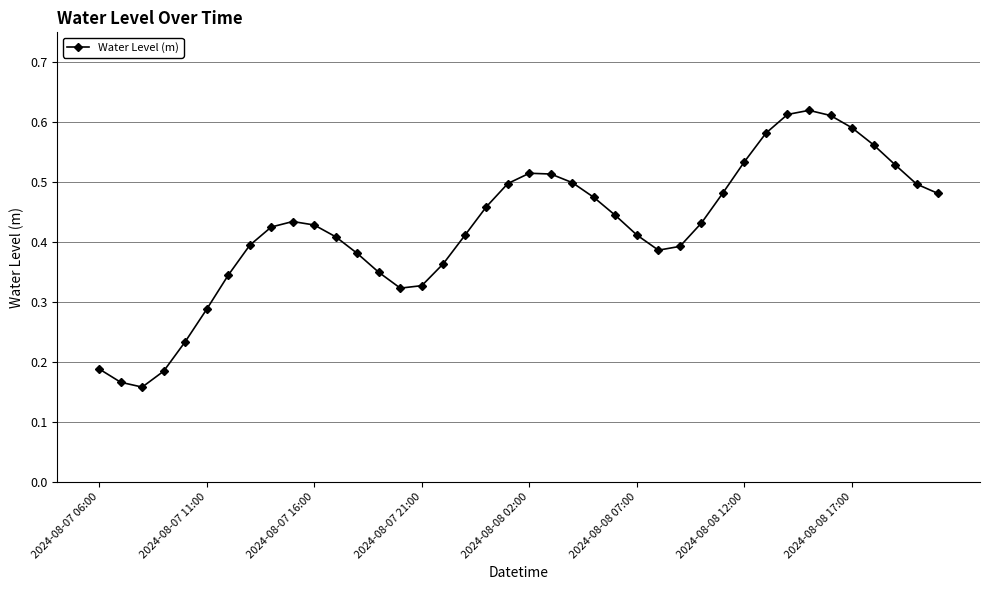

True or false: there are more than 2 points higher than both neighbors.

True